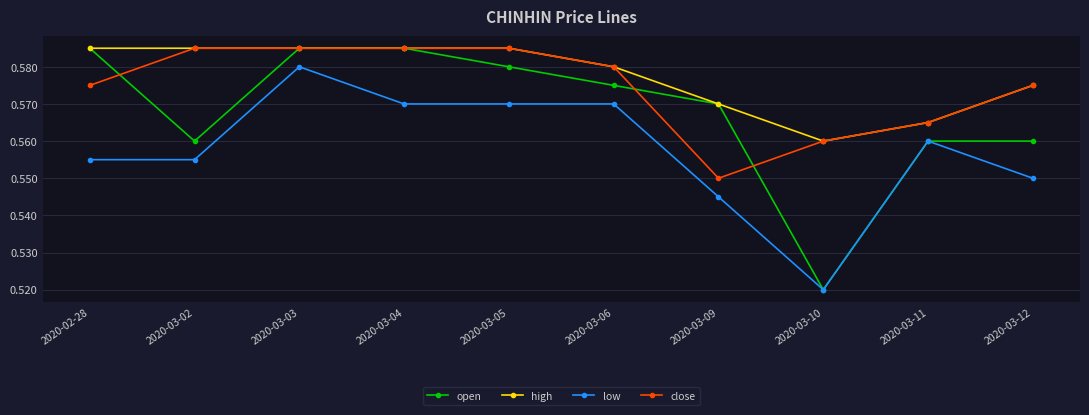

What position from the left is 2020-03-04?

4